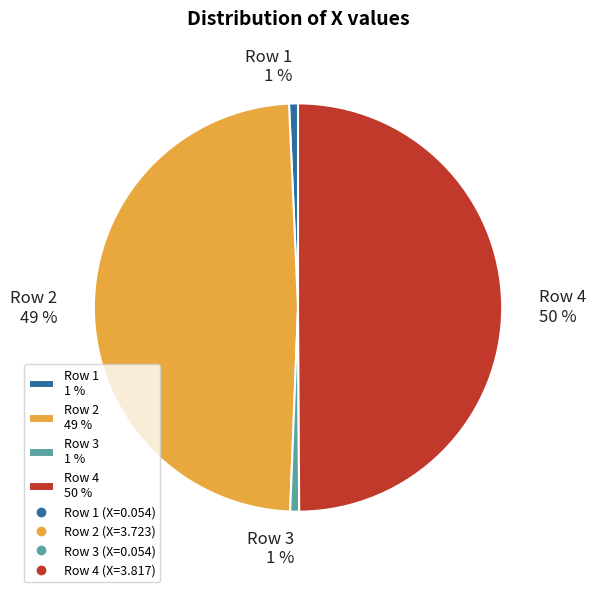

What percentage is the Row 2 49 % slice, to the nearest percent?

49%